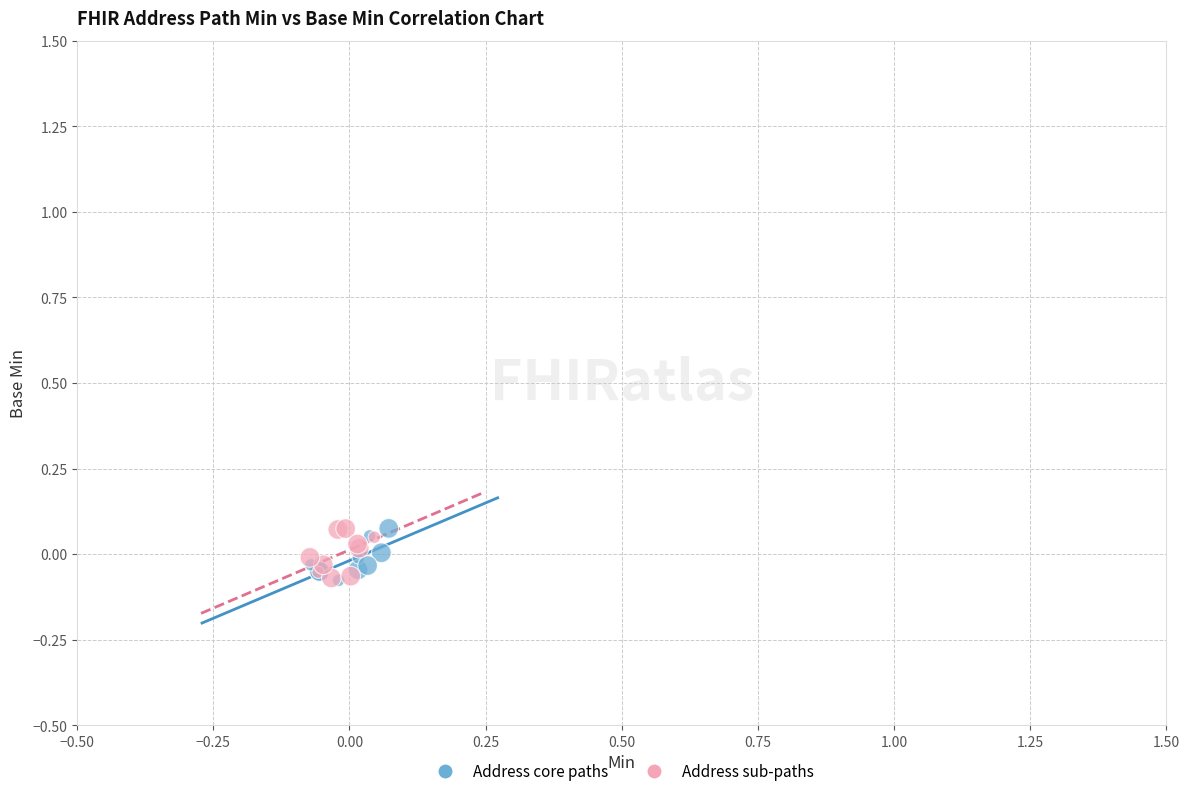

What are all the series names shown in the legend?

Address core paths, Address sub-paths